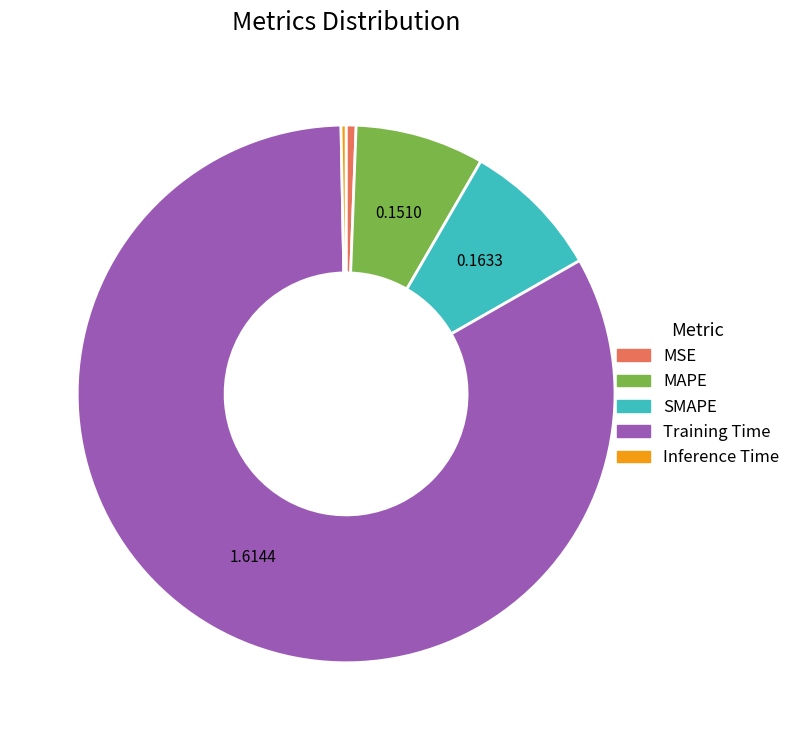

Which category has the biggest portion of the pie?

Training Time